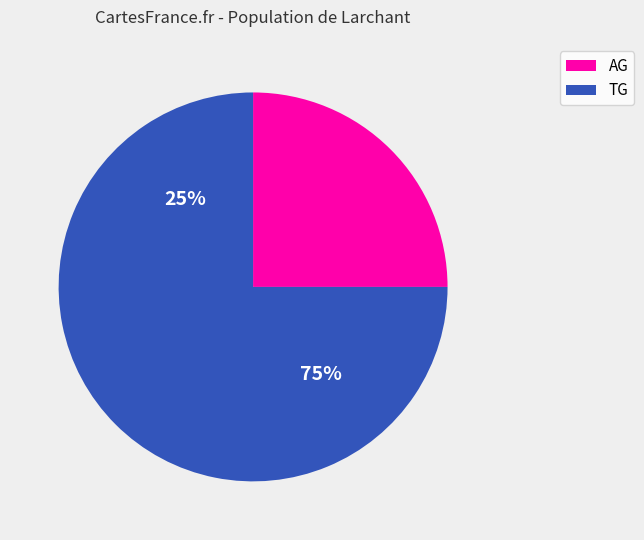

What is the smallest slice in the pie chart?

AG